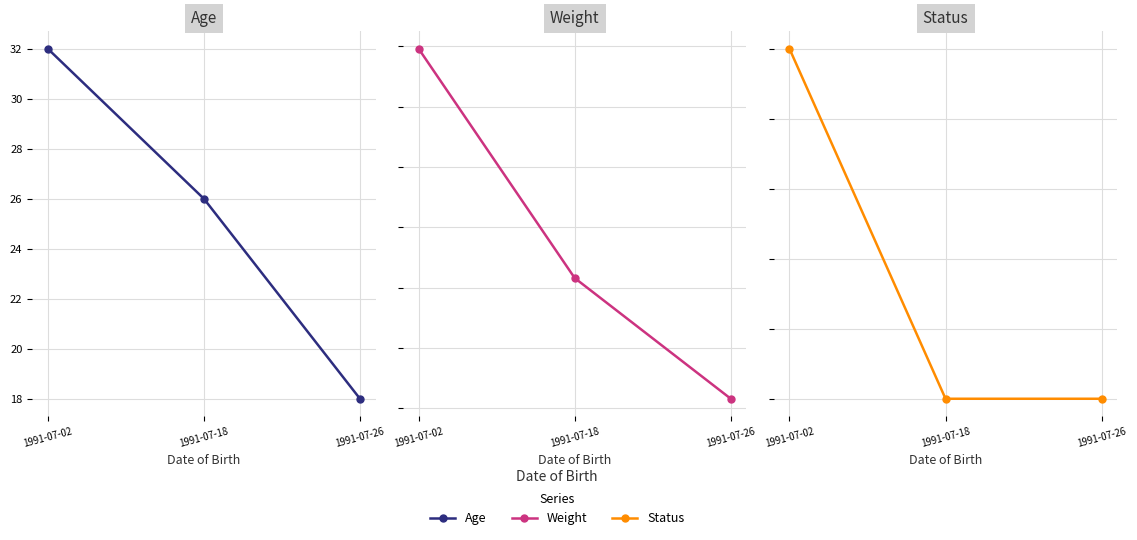

Rank the categories by Weight value from highest to lowest.

1991-07-02, 1991-07-18, 1991-07-26